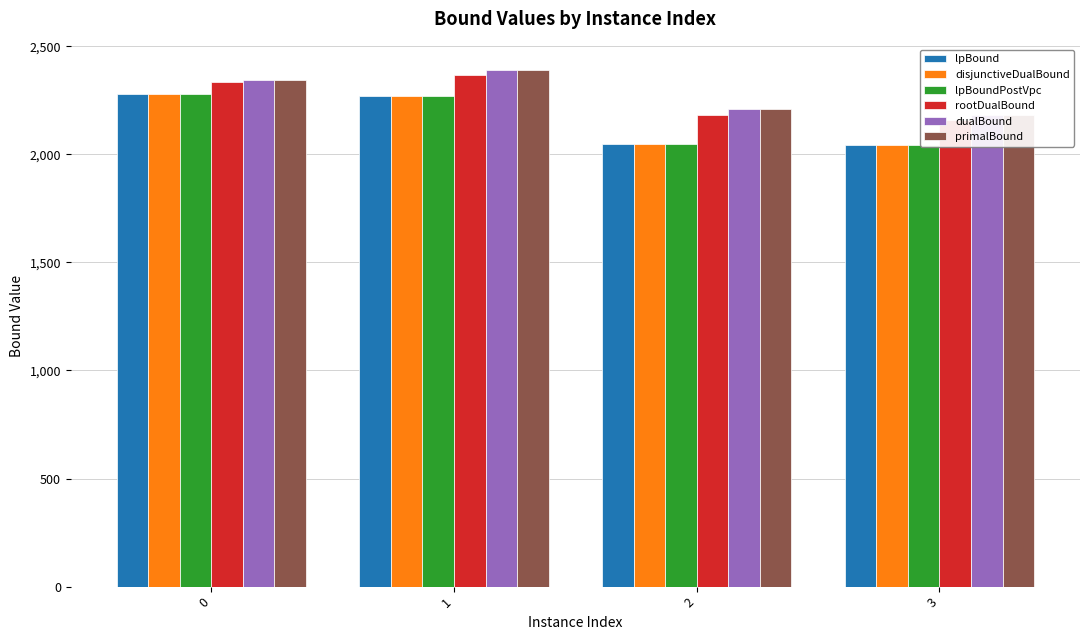

How many bars are there in each group?

6